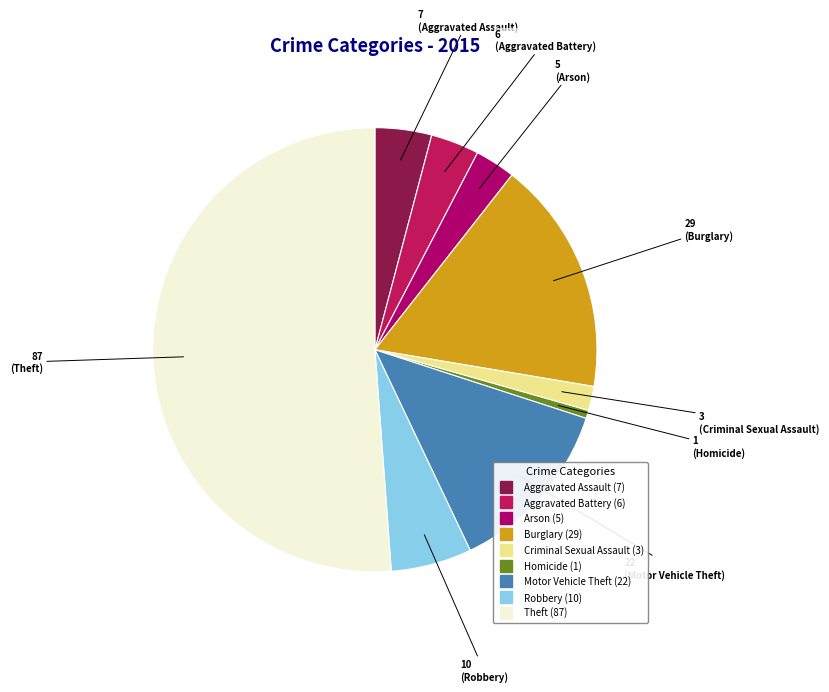

What percentage is the Aggravated Battery slice, to the nearest percent?

4%